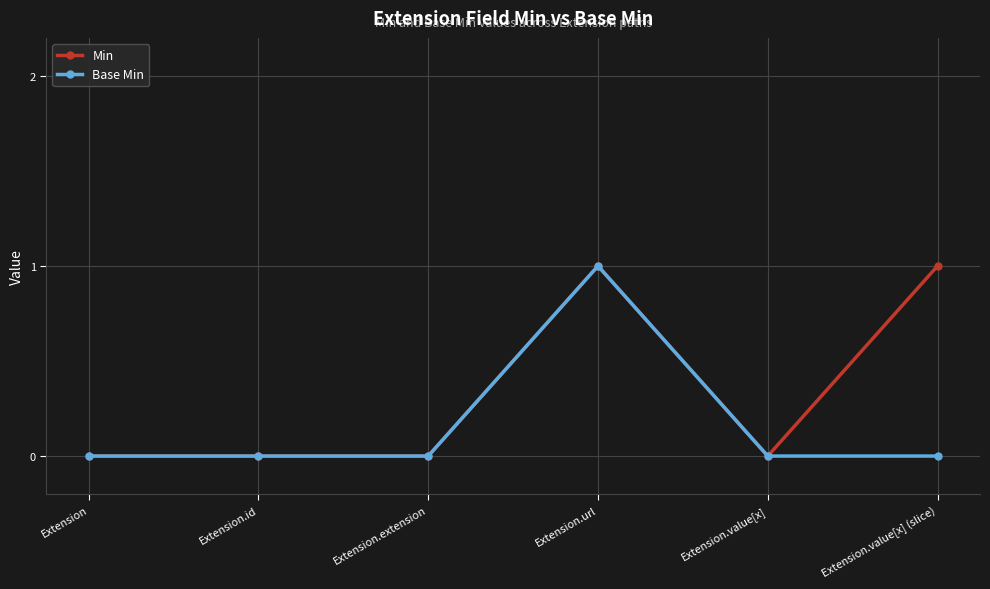

Which series has the largest total across all categories?

Min